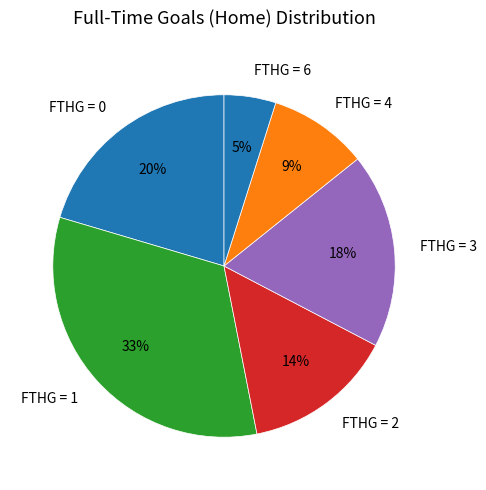

What is the ratio of the value at FTHG = 0 to the value at FTHG = 3?

1.1